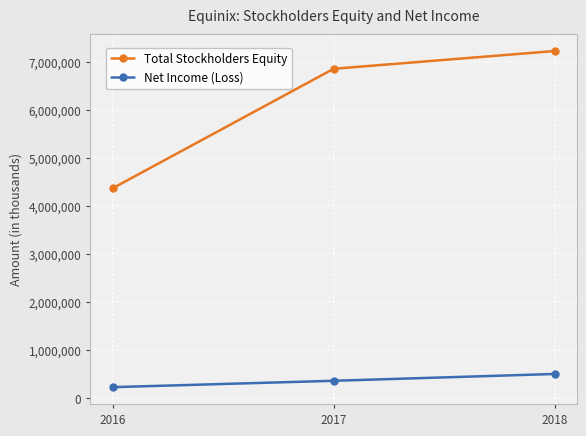

What is the sum of all Total Stockholders Equity values?

18434898